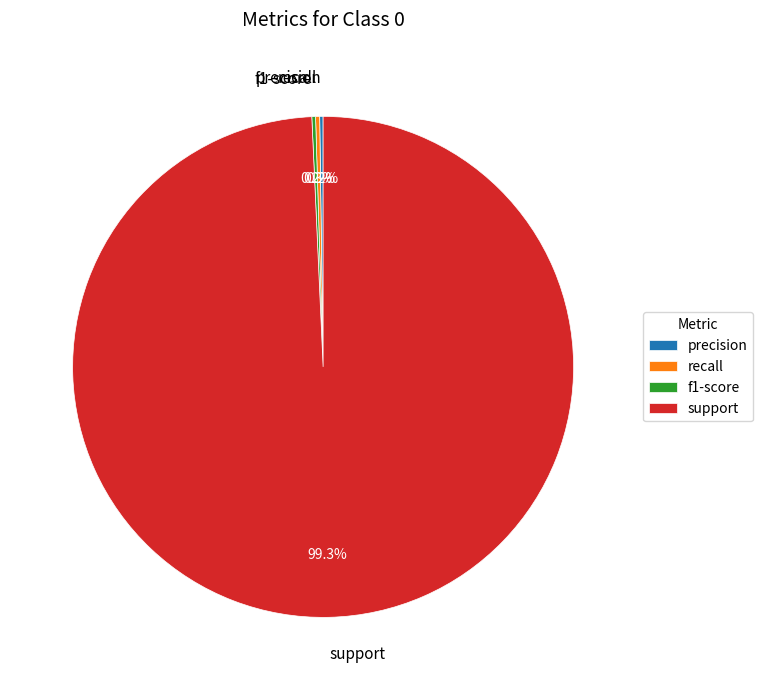

What percentage is NOT represented by support?

0.7%